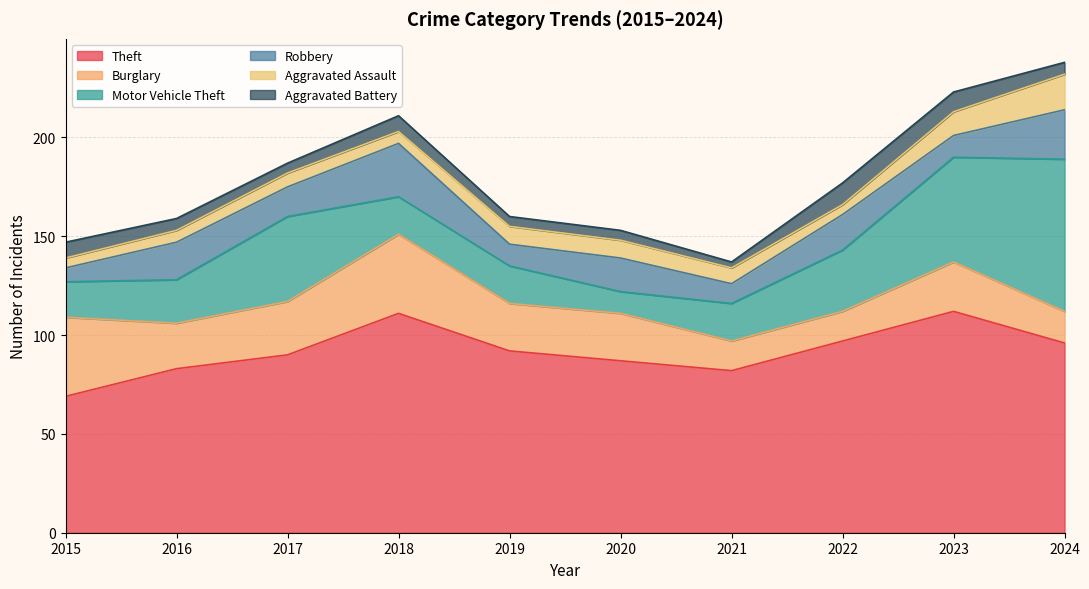

What is the approximate value of Theft at 2018, to the nearest 5?

110